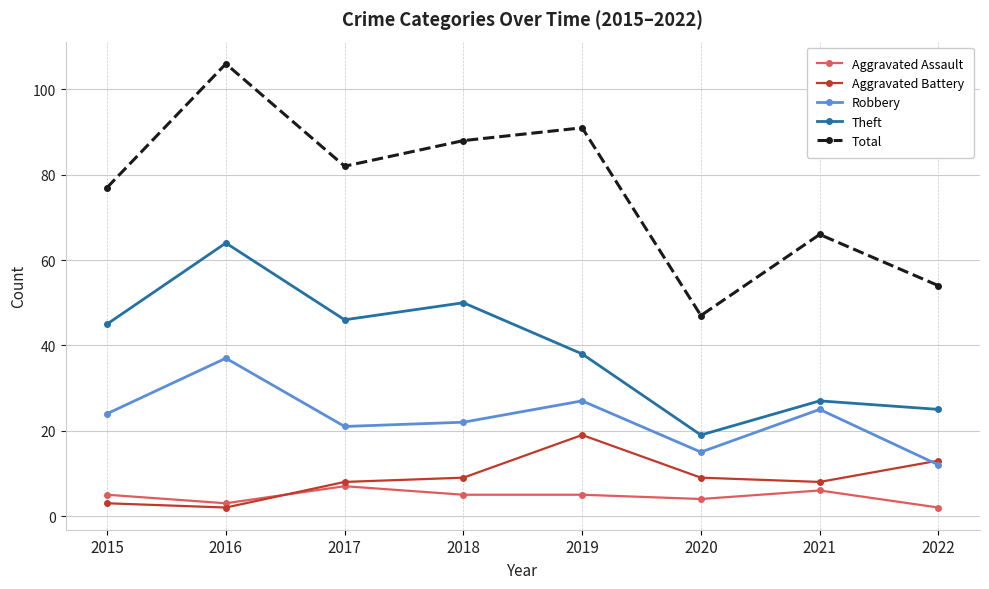

Is it true that Total equals 47 at 2015?

False